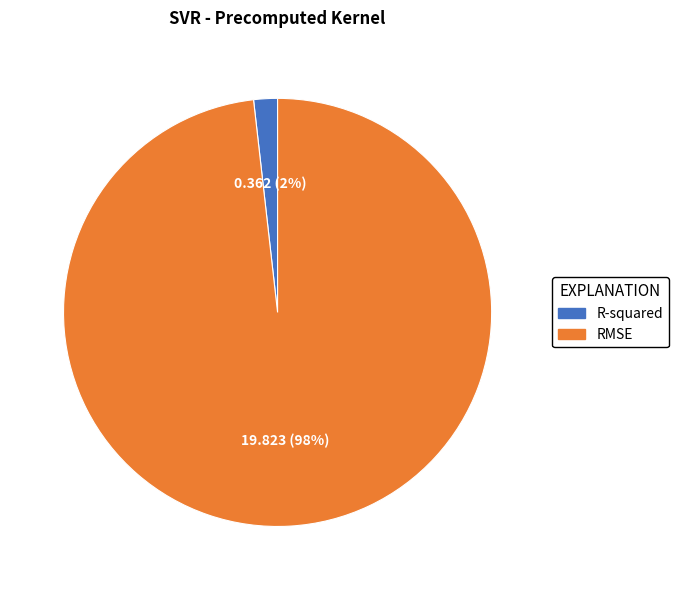

Count the number of slices in the pie.

2